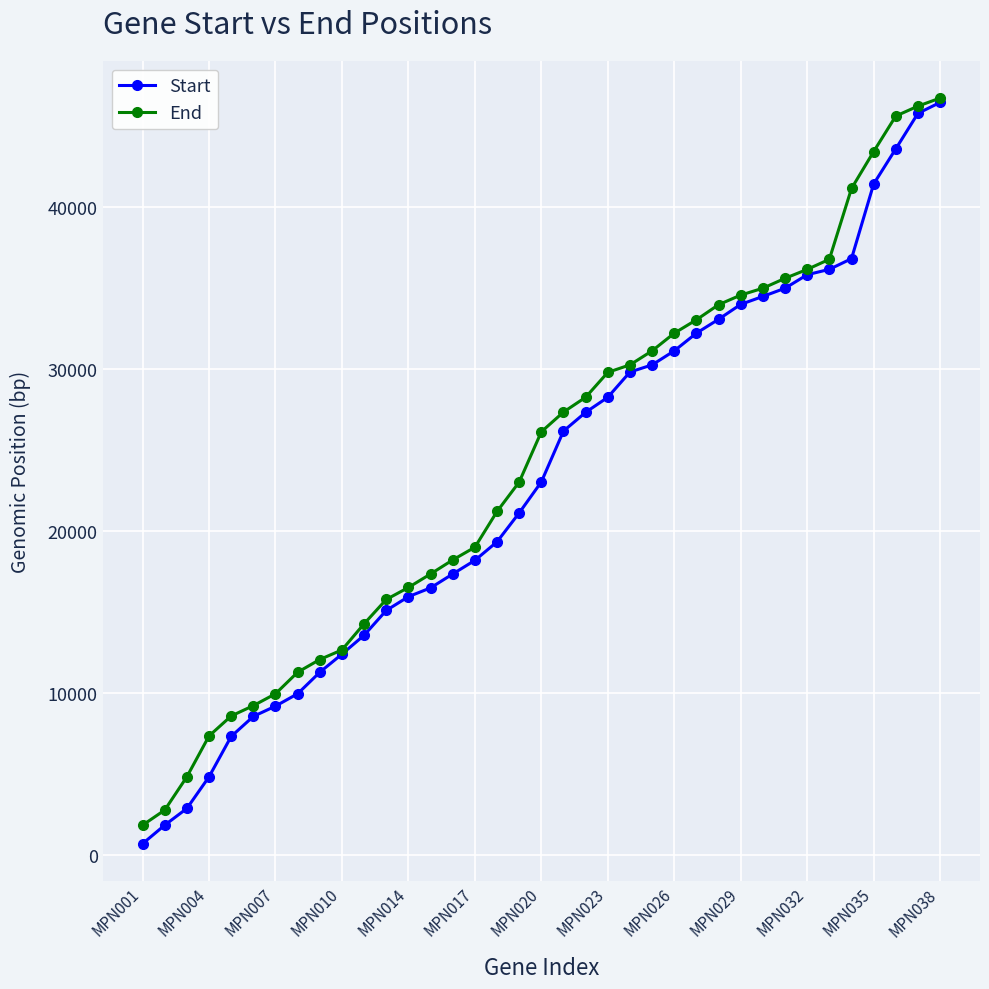

Which series has the widest spread of values?

Start